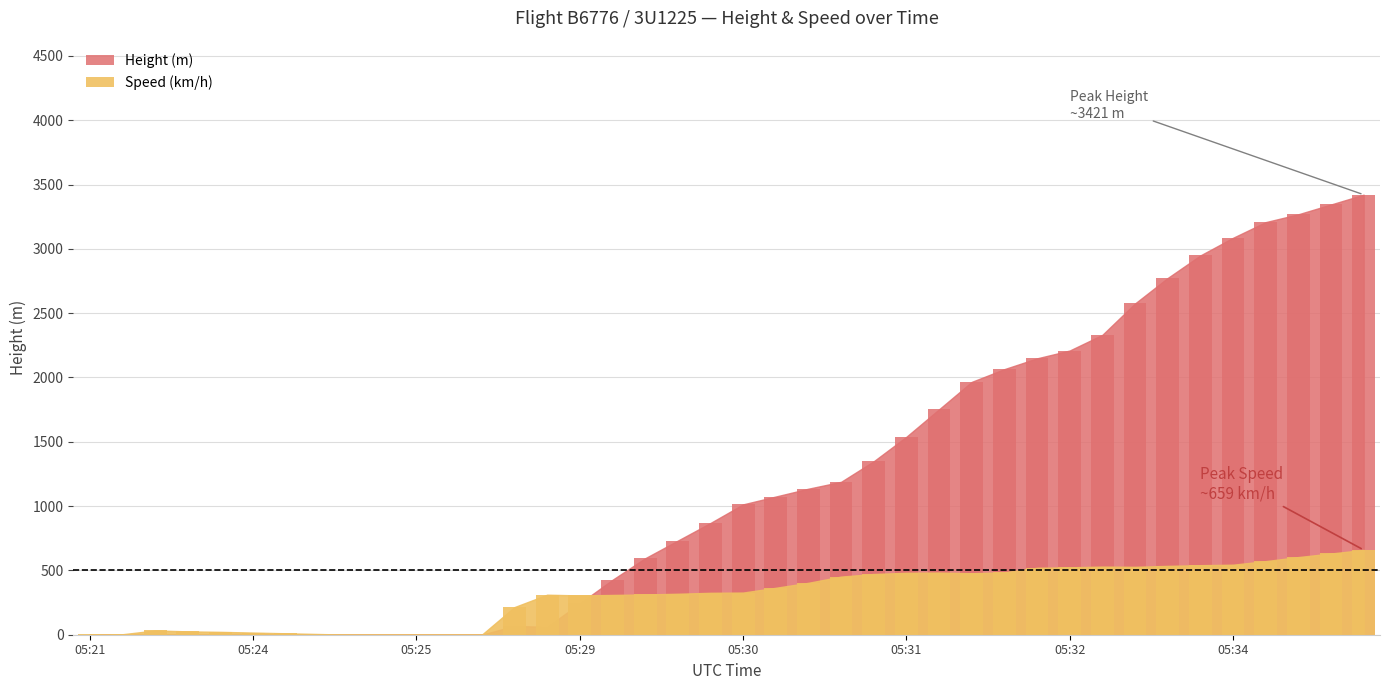

List the series in order of their peak value, highest first.

Height, Speed